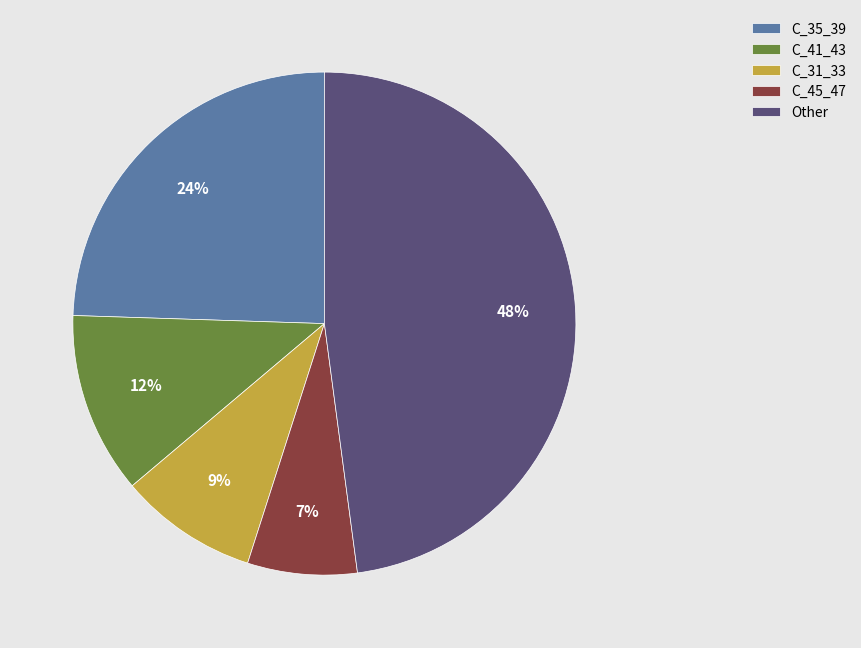

To the nearest percent, what is the average slice percentage?

20%